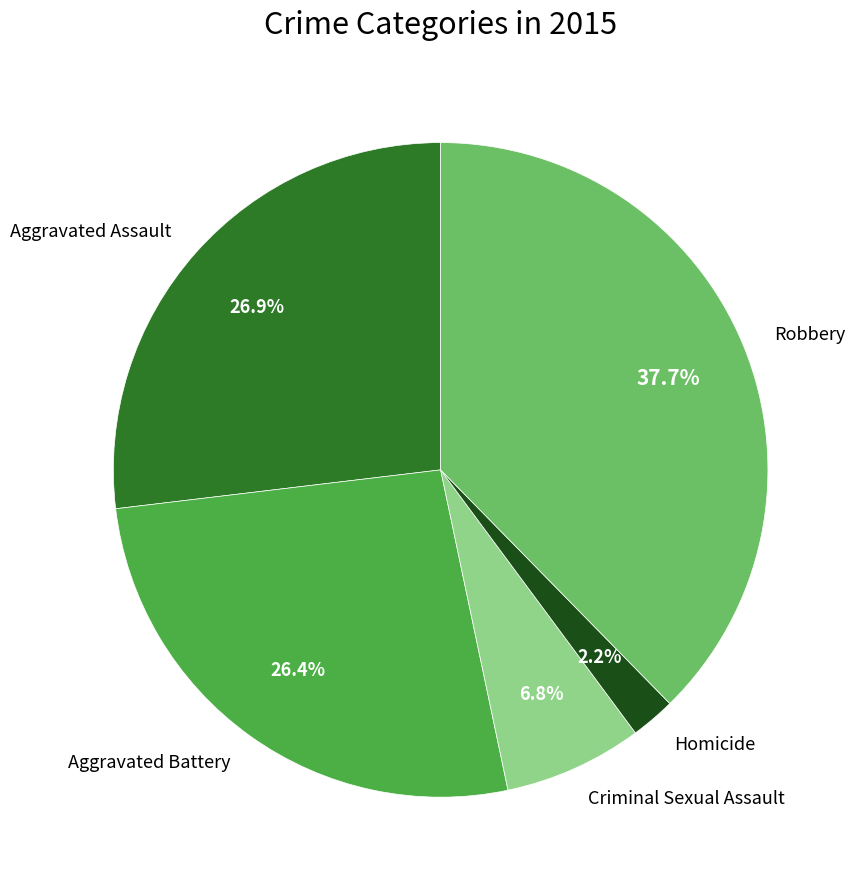

How many slices are in this pie chart?

5